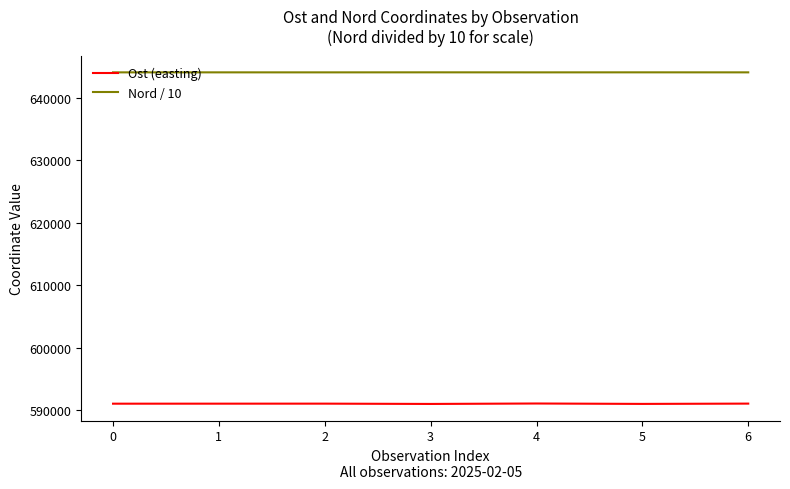

How many lines are shown in the chart?

2